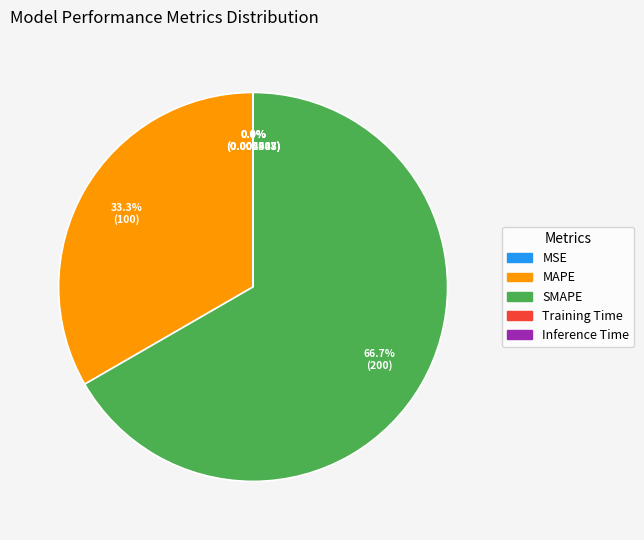

What percentage is NOT represented by SMAPE?

33.3%